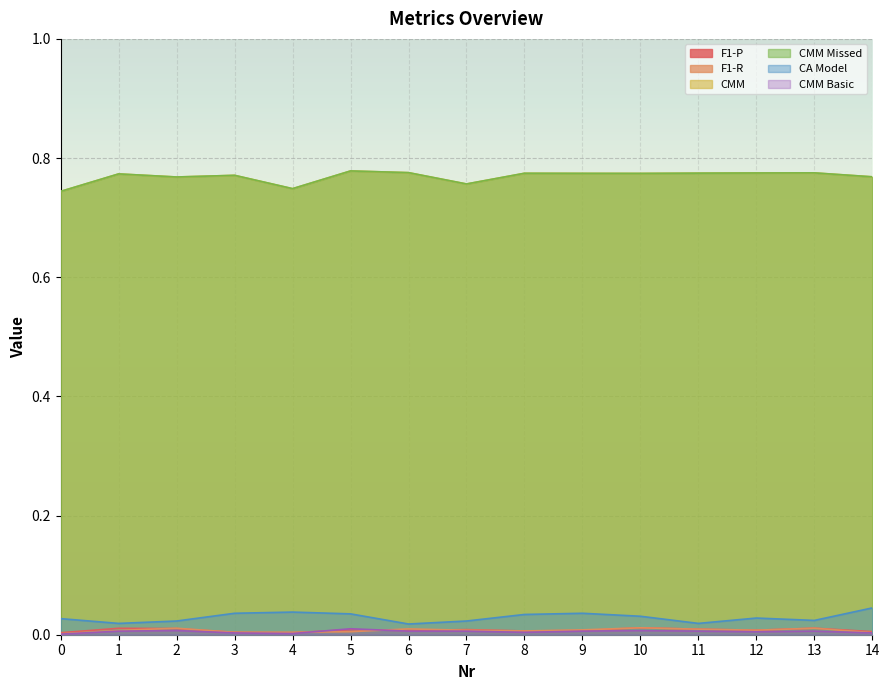

At which category is the sum across all series the highest?

5